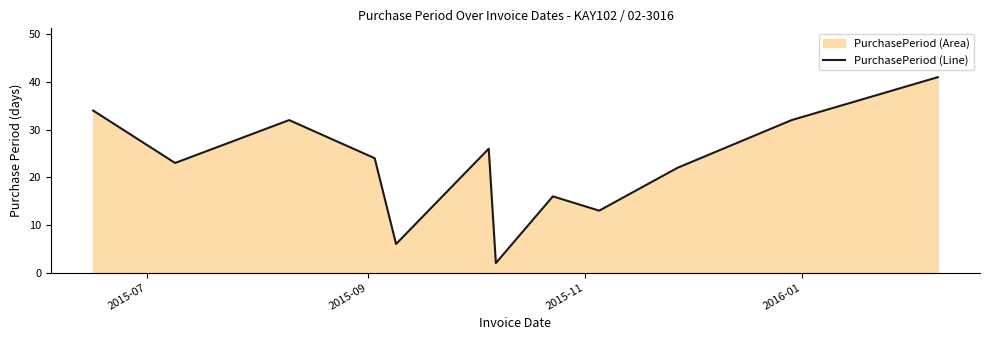

What is the difference between the maximum and minimum values?

39